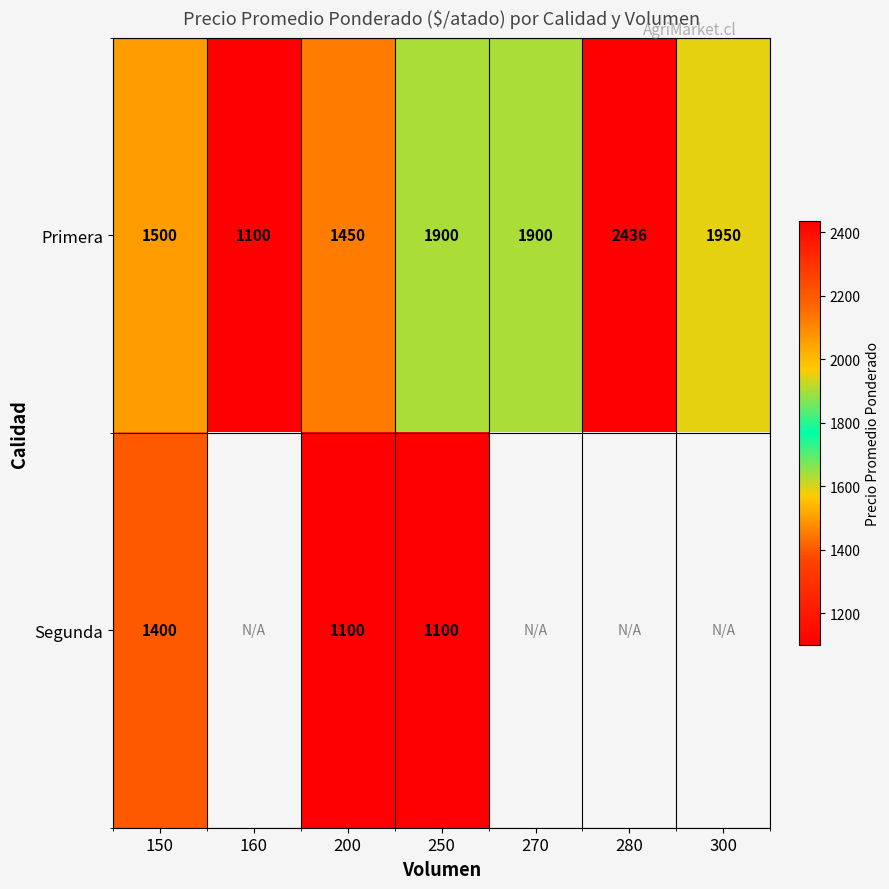

What is the difference between the Primera values at 160 and 270?

800